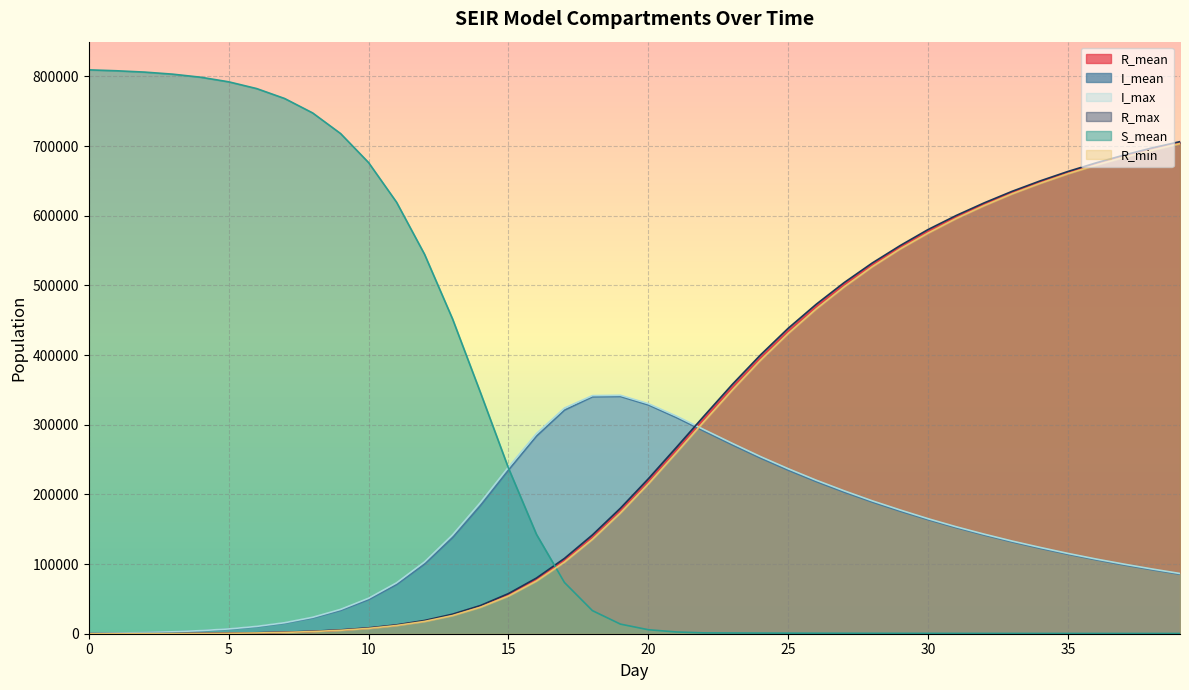

Where is the first local maximum for I_max?

19